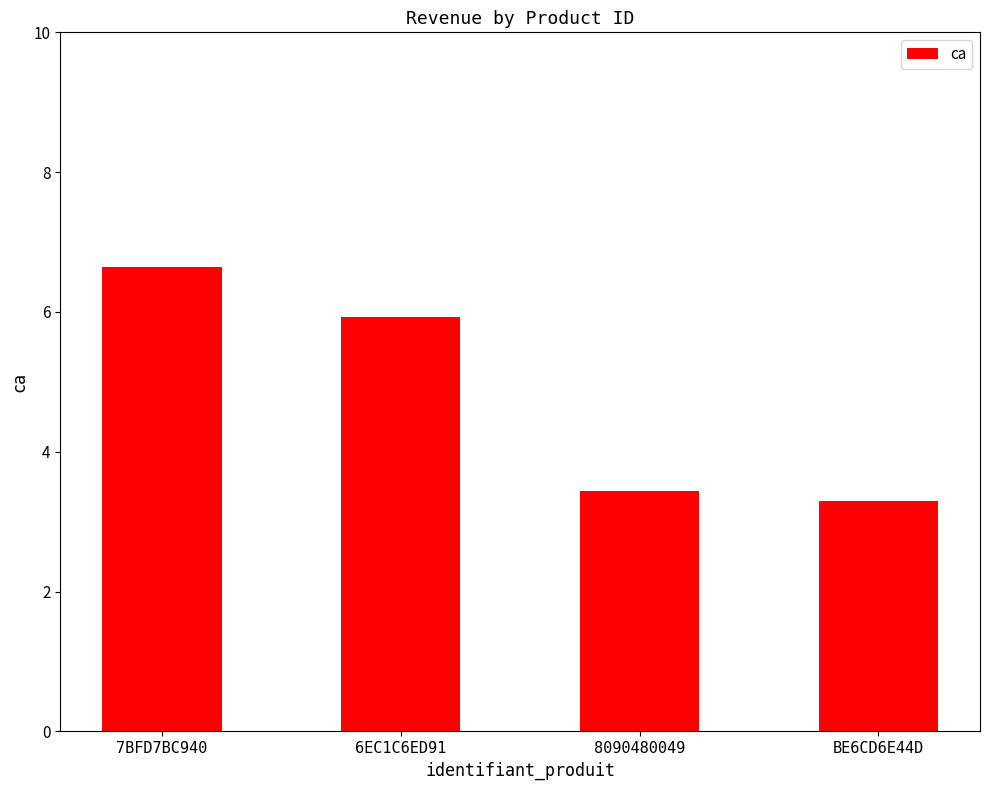

Reading left to right, extract all data points from this chart.

6.7	5.9	3.4	3.3